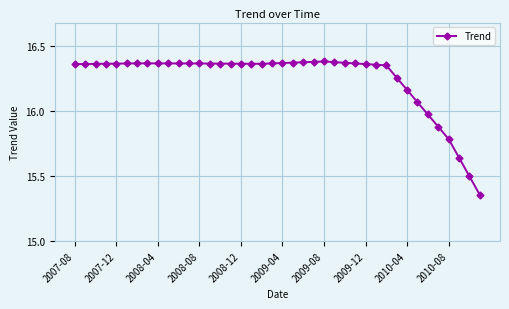

What is the sum of all values?

650.1